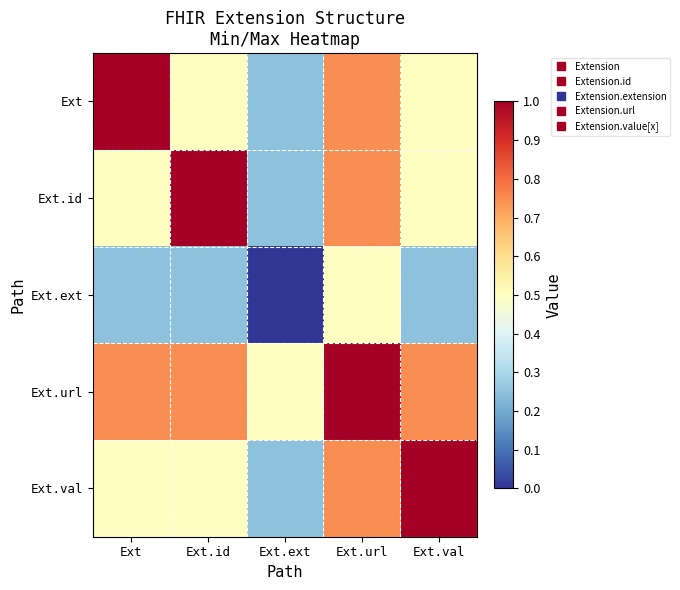

Reading right to left, transcribe all the data shown in this chart.

Ext: Ext.val=0.5	Ext.url=0.7	Ext.ext=0.2	Ext.id=0.5	Ext=1.0
Ext.id: Ext.val=0.5	Ext.url=0.7	Ext.ext=0.2	Ext.id=1.0	Ext=0.5
Ext.ext: Ext.val=0.2	Ext.url=0.5	Ext.ext=0.0	Ext.id=0.2	Ext=0.2
Ext.url: Ext.val=0.7	Ext.url=1.0	Ext.ext=0.5	Ext.id=0.7	Ext=0.7
Ext.val: Ext.val=1.0	Ext.url=0.7	Ext.ext=0.2	Ext.id=0.5	Ext=0.5